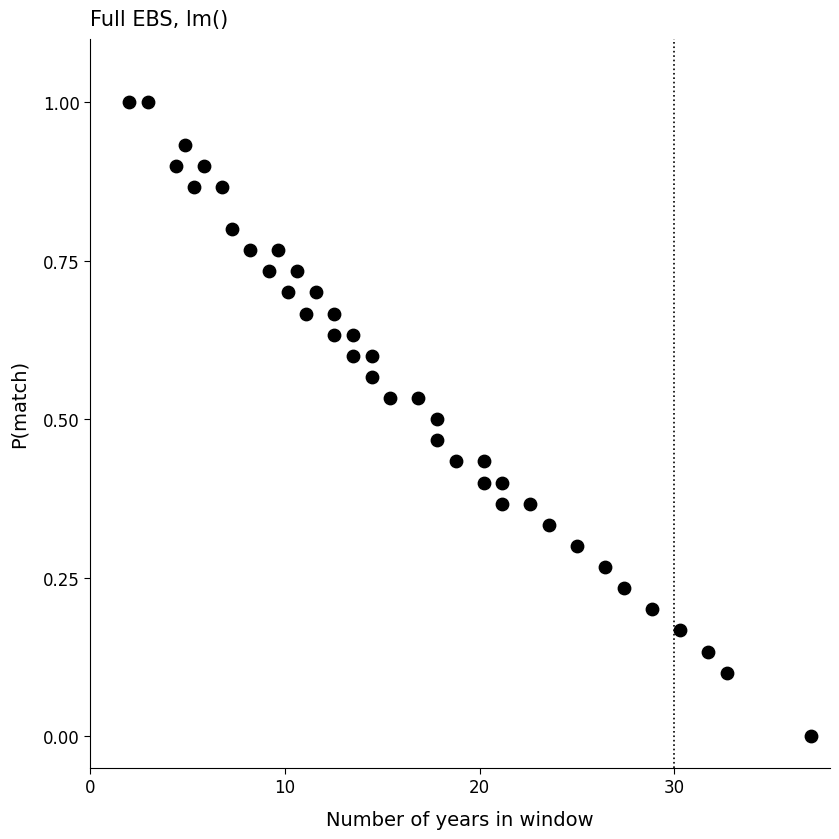

What is the range of X values (max minus min)?

35.0